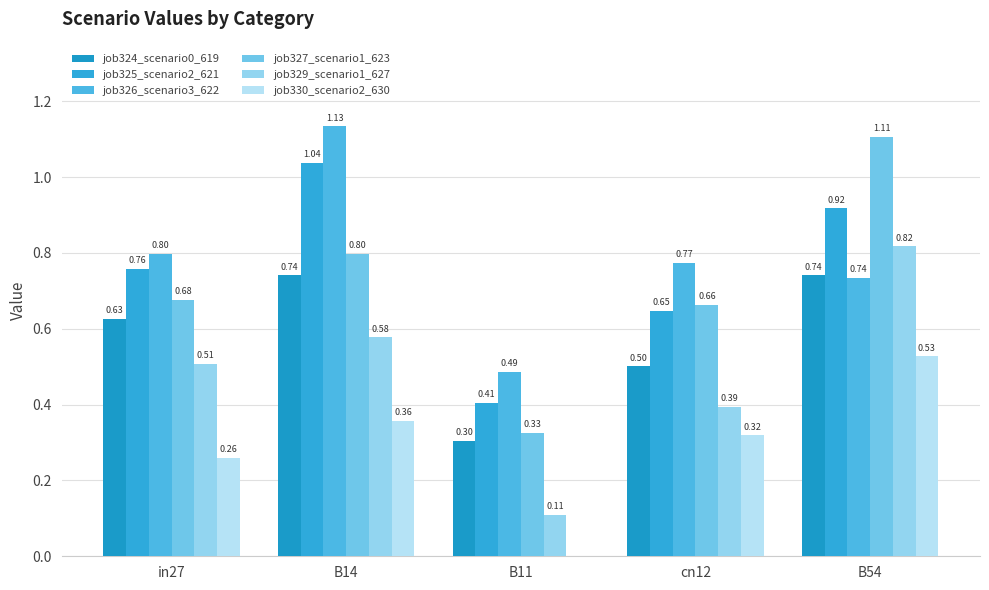

What is the lowest value of the job324_scenario0_619 series?

0.3